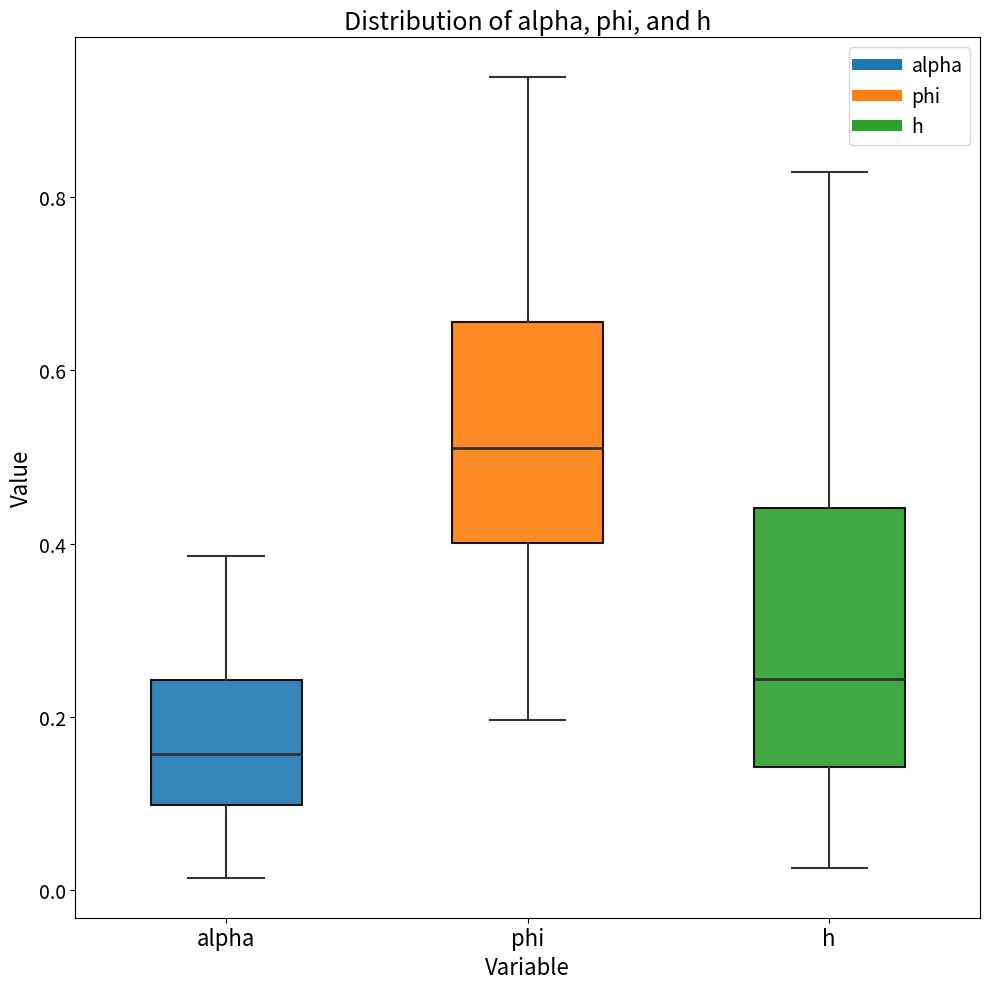

Comparing the boxes themselves (not the whiskers), which one is the tallest?

h